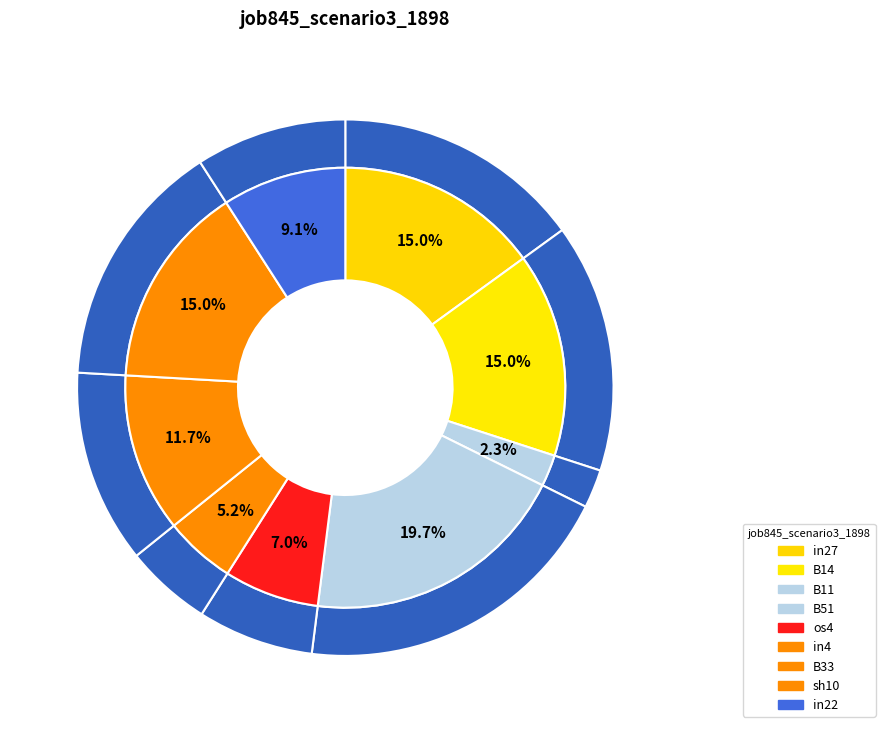

Is it true that B51 is 5% of the pie?

False